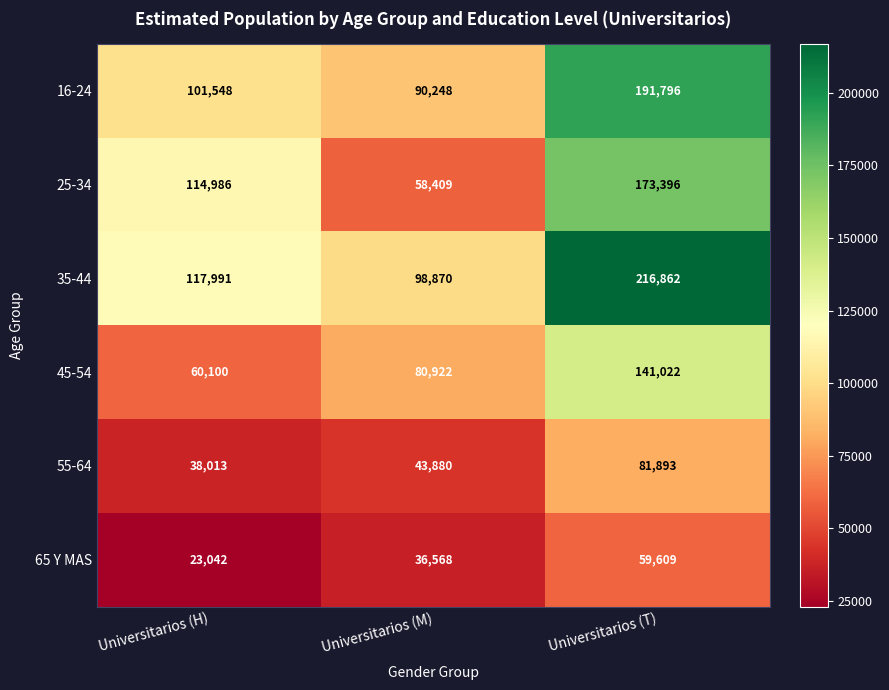

What is the sum of all 16-24 values?

383592